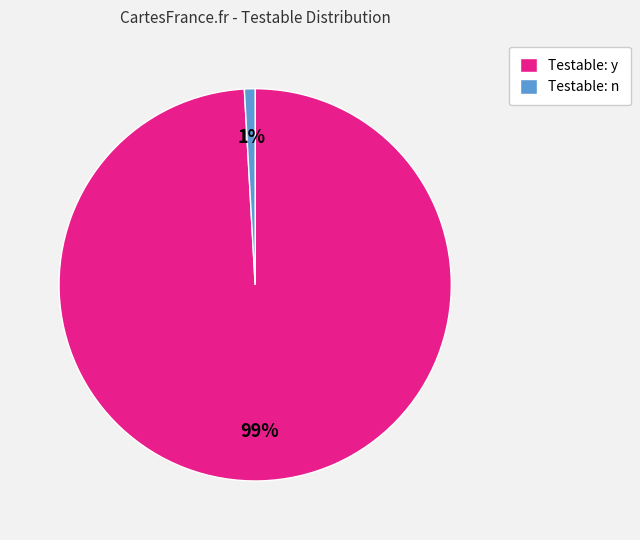

Rank the categories by value from highest to lowest.

Testable: y, Testable: n